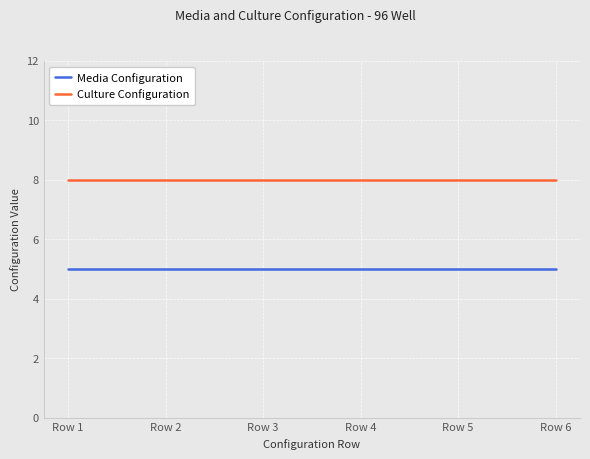

What is the spread (max minus min) of values at Row 6?

3